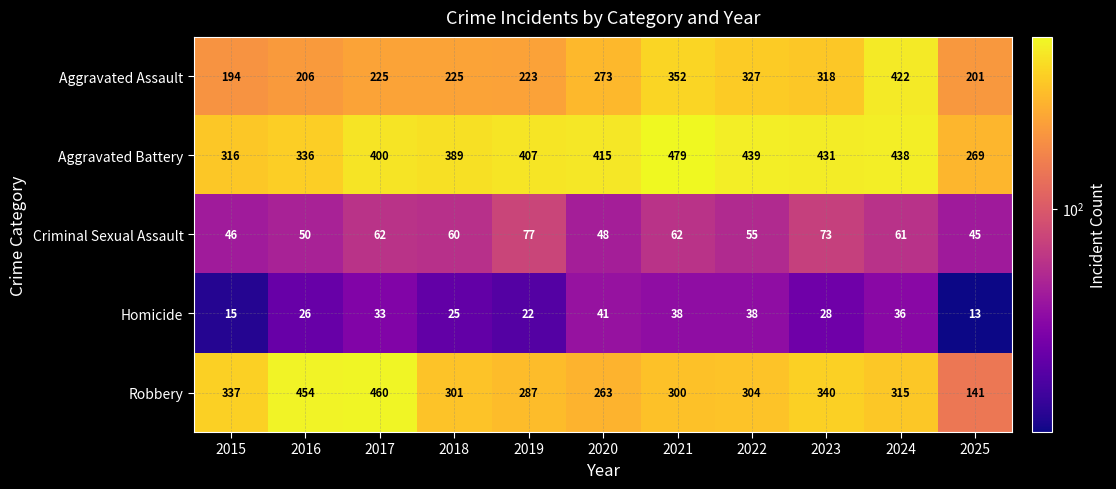

Where does the Homicide series first go above 28?

2017